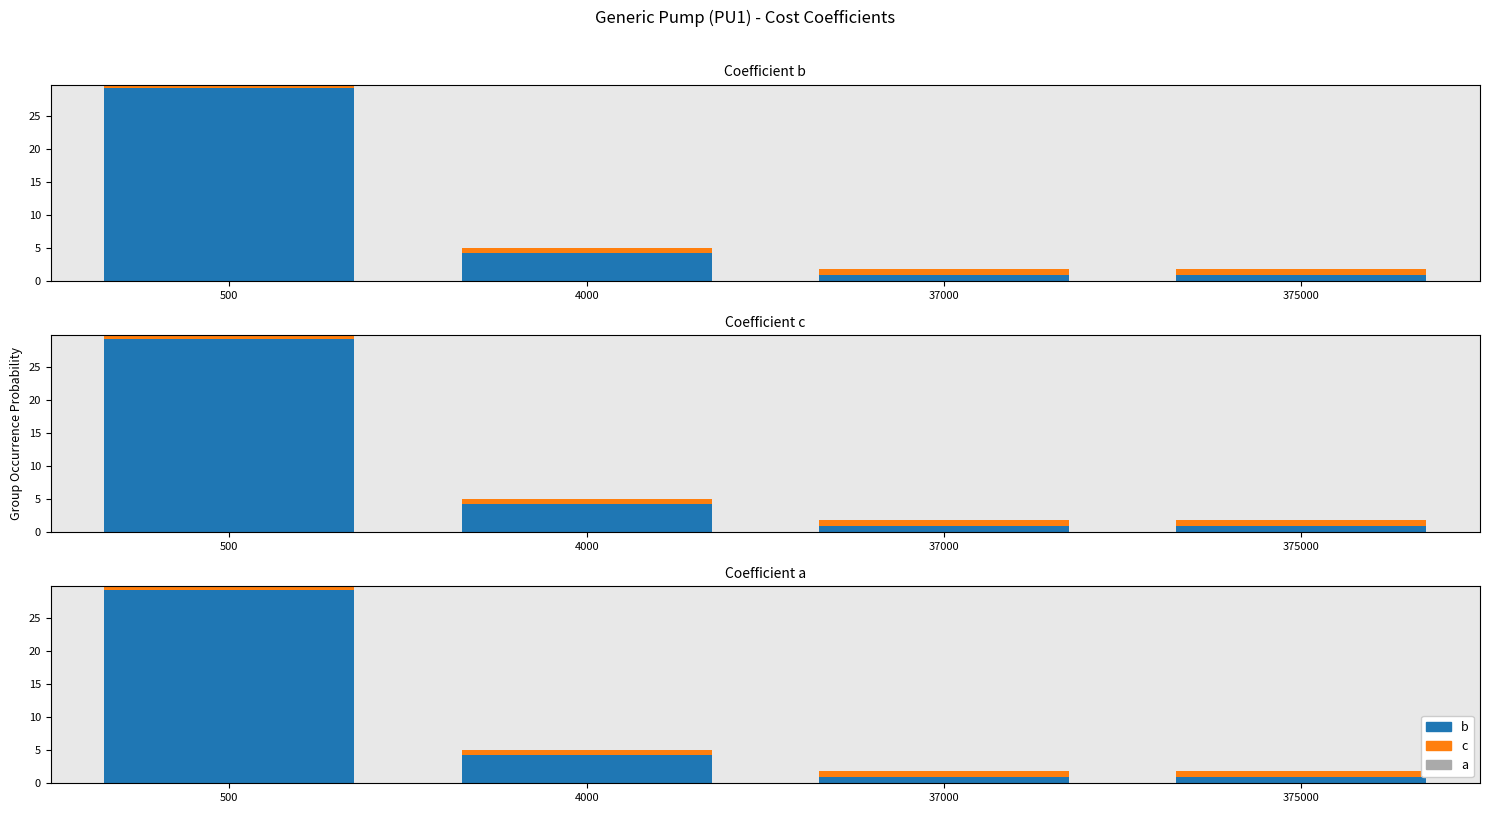

What is the value of the b bar at the 3rd from the left?

1.0